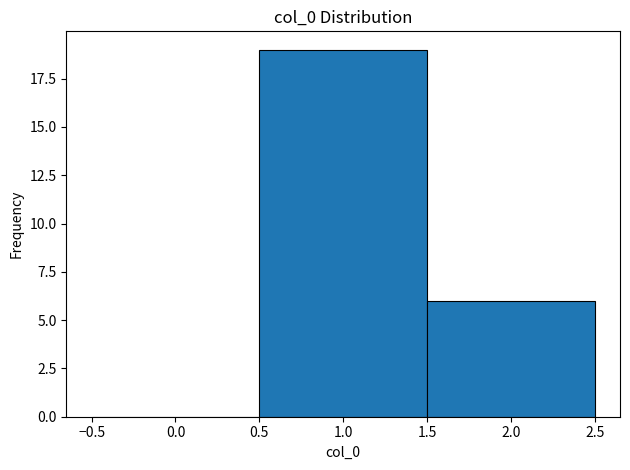

Reading left to right, transcribe this chart: for each bar, give the range it covers on the x-axis and its height. The values are not printed on the chart, so give them approximately, as read against the axis.

-0.5 to 0.5: 0
0.5 to 1.5: 19
1.5 to 2.5: 6